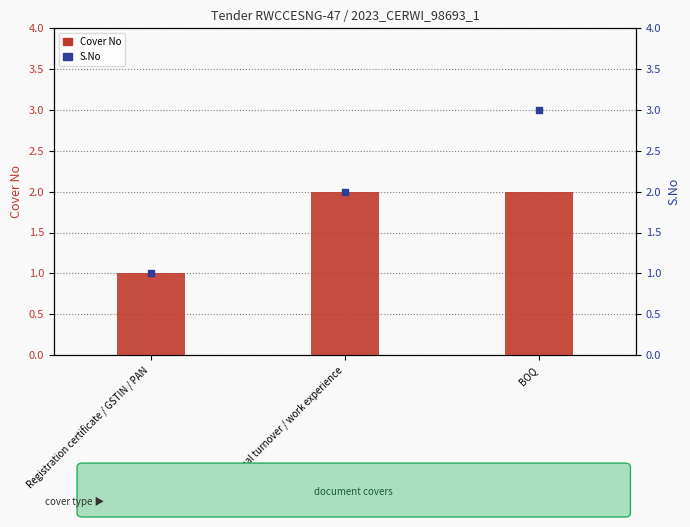

At which category is the sum across all series the highest?

BOQ